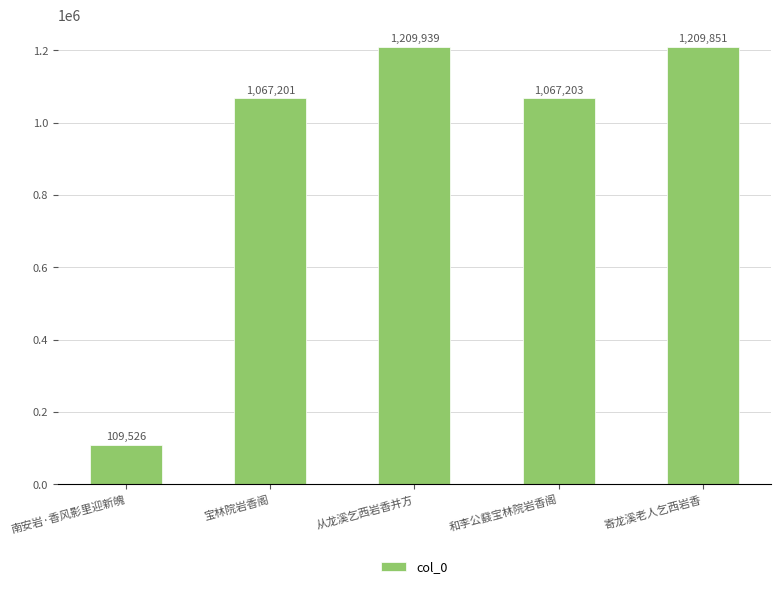

Reading left to right, extract all data points from this chart.

南安岩·香风影里迎新魄=109526	宝林院岩香阁=1067201	从龙溪乞西岩香并方=1209939	和李公鼗宝林院岩香阁=1067203	寄龙溪老人乞西岩香=1209851